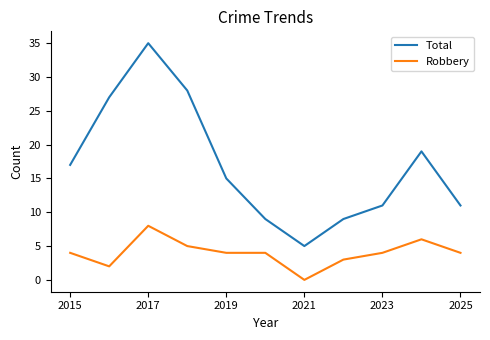

What is the difference between the maximum and minimum values in the Robbery series?

8